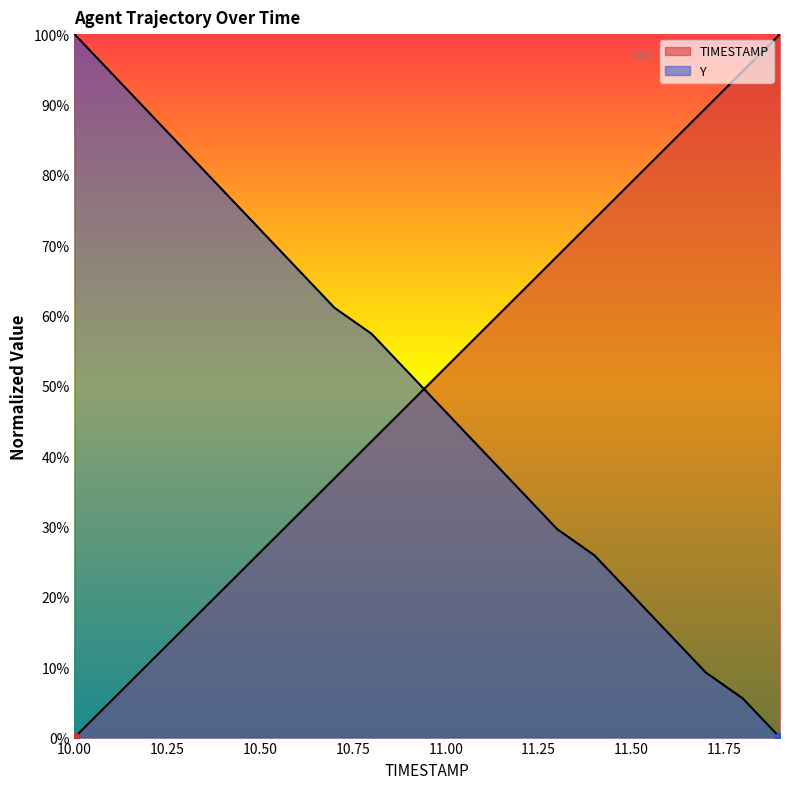

Which series reaches the maximum Y coordinate?

TIMESTAMP